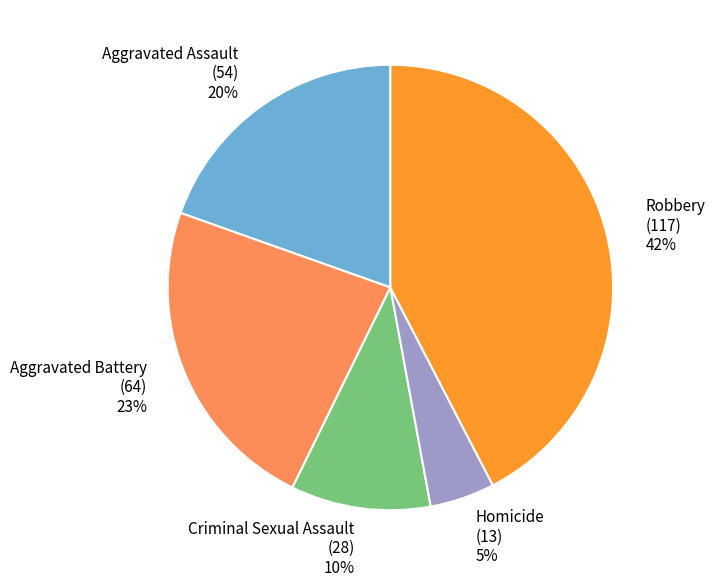

Count the number of slices in the pie.

5